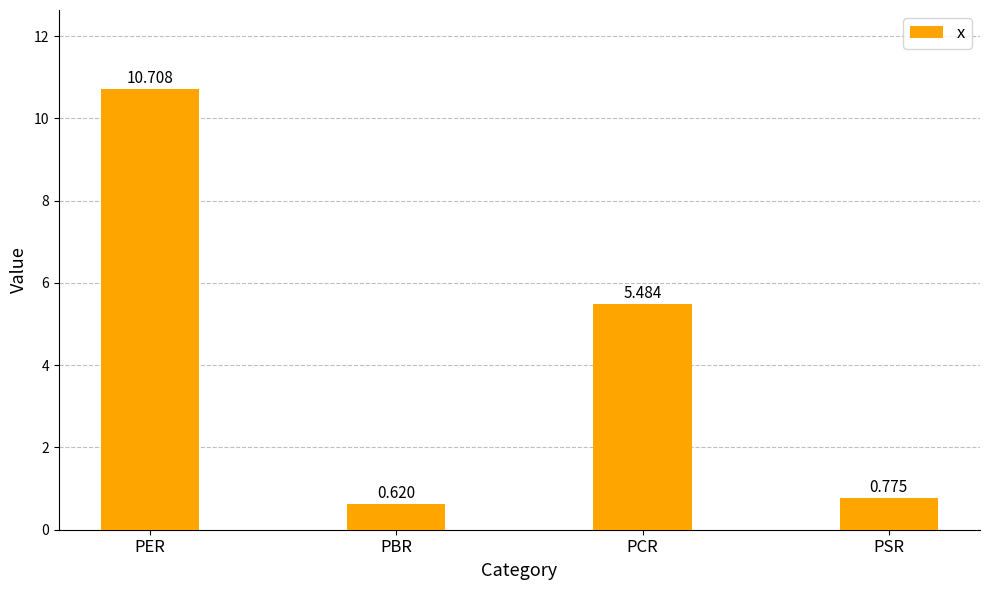

What is the average value?

4.4